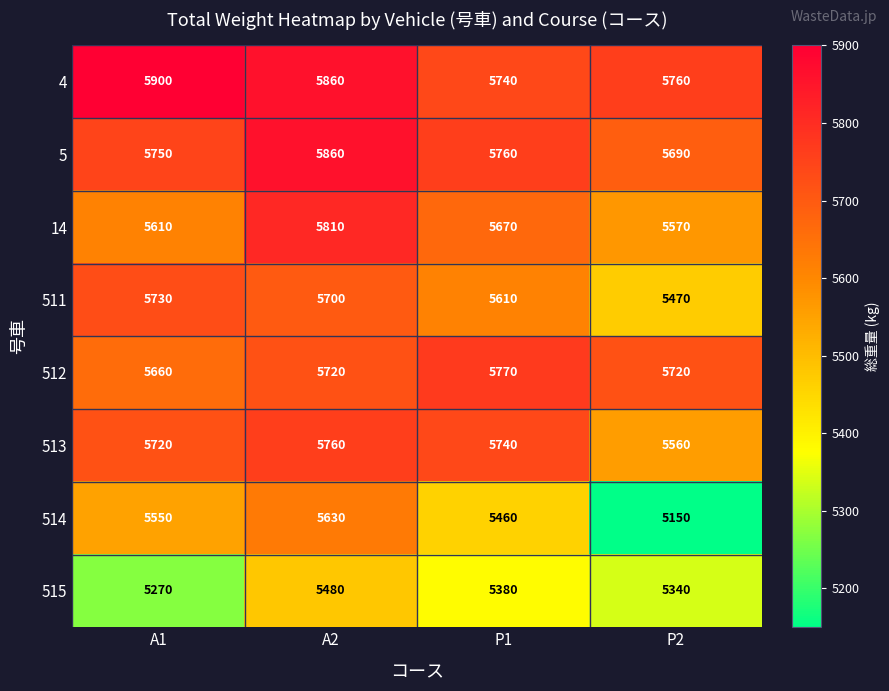

What is the sum of all 14 values?

22660